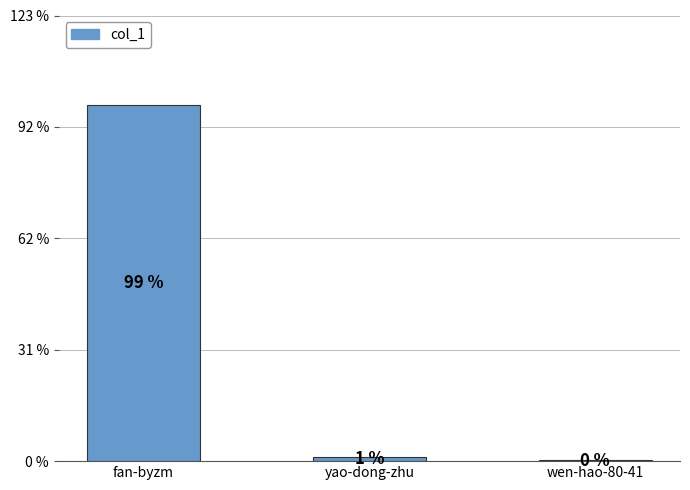

Reading right to left, transcribe all the data shown in this chart.

wen-hao-80-41=11	yao-dong-zhu=60	fan-byzm=5242